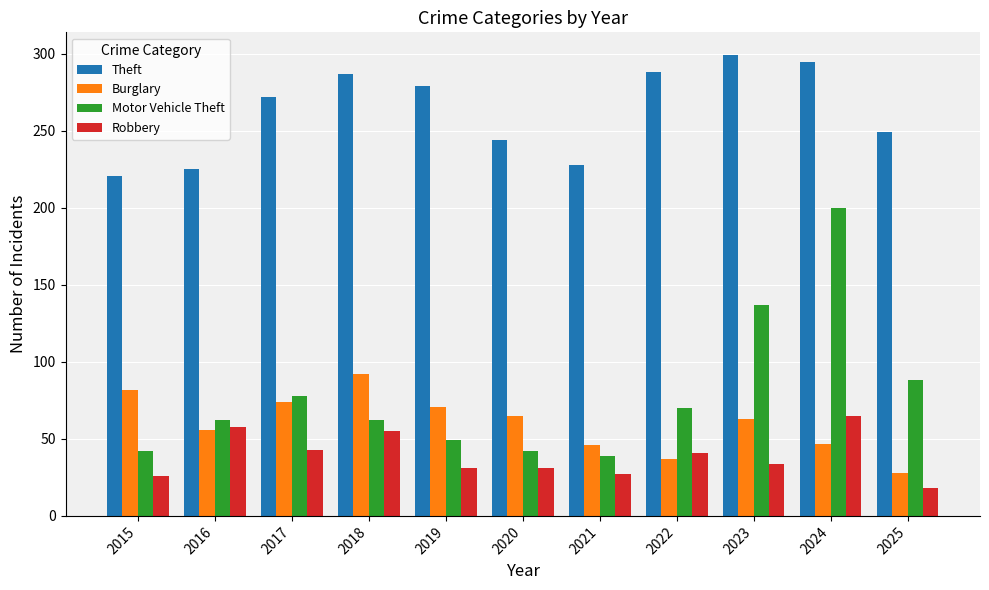

What is the sum of the Motor Vehicle Theft values at 2022 and 2019?

119